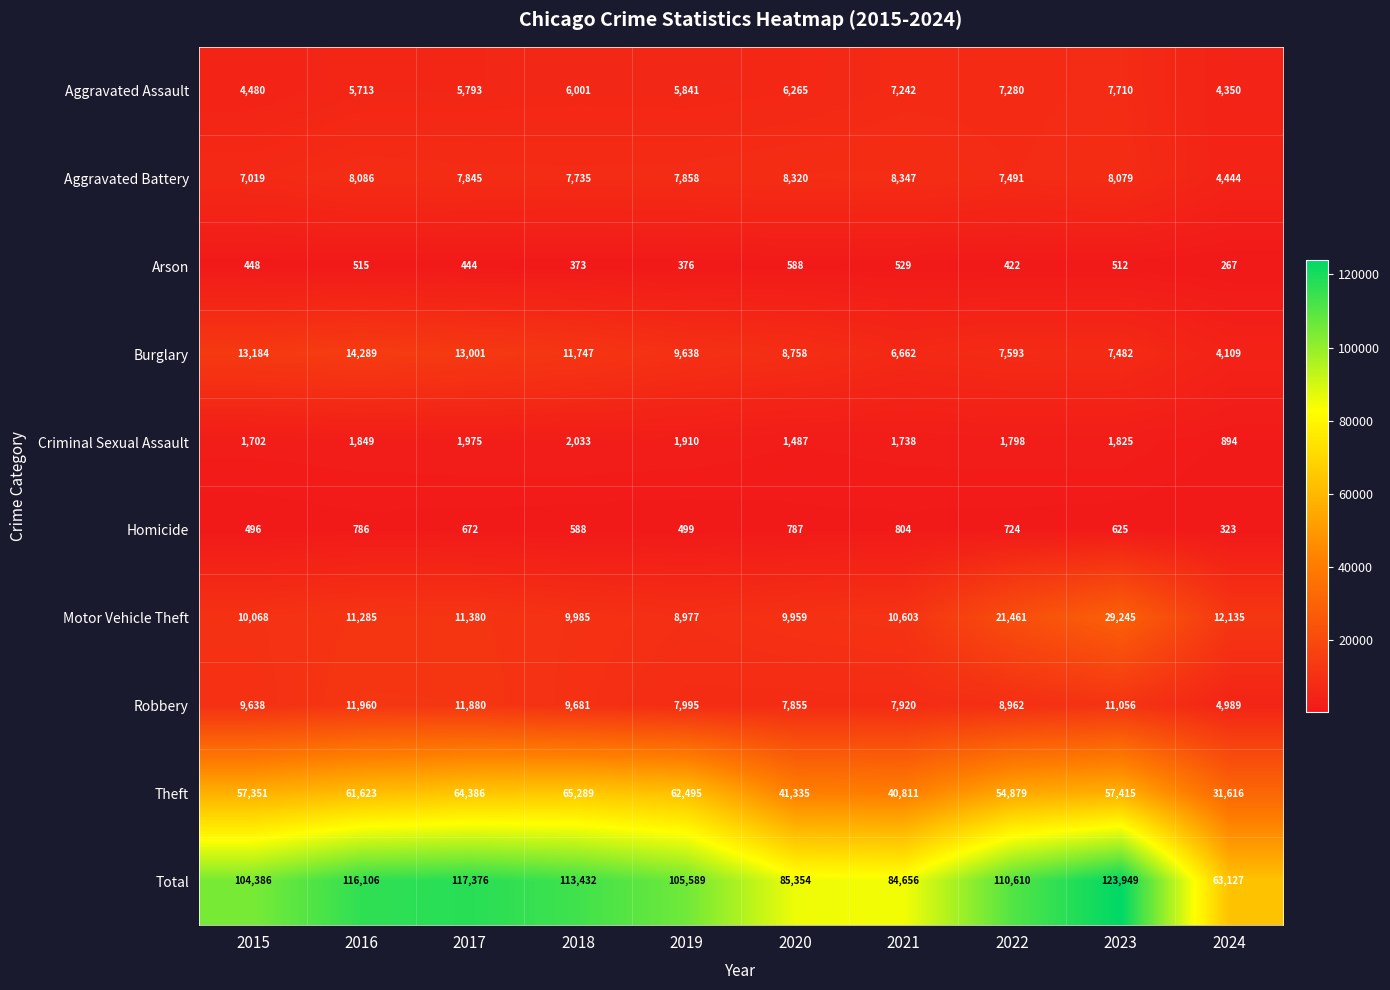

At how many categories does at least one series exceed 3144?

10